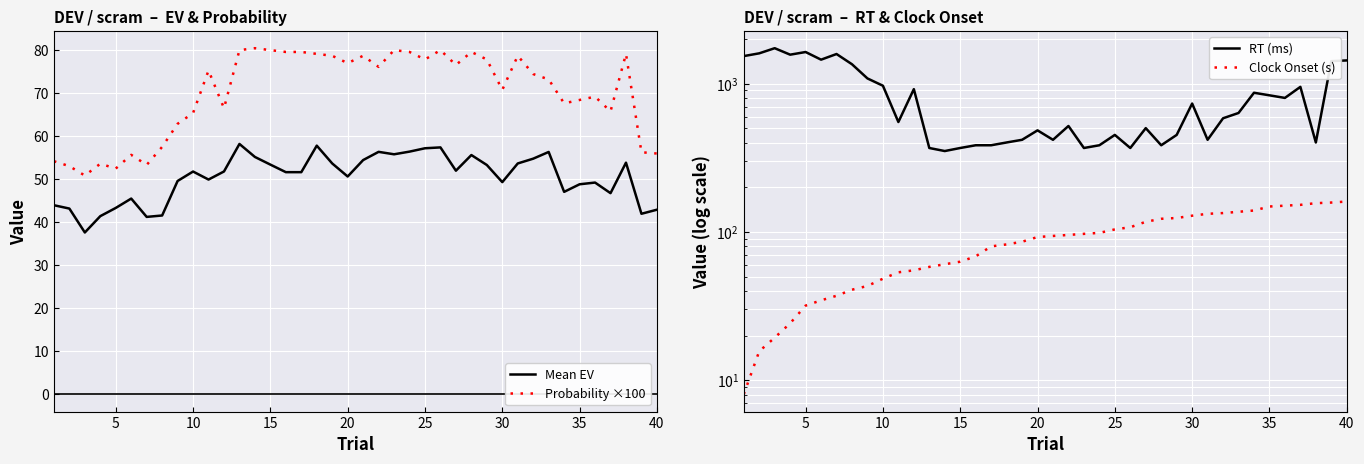

True or false: Mean EV and Probability ×100 intersect in this chart.

False